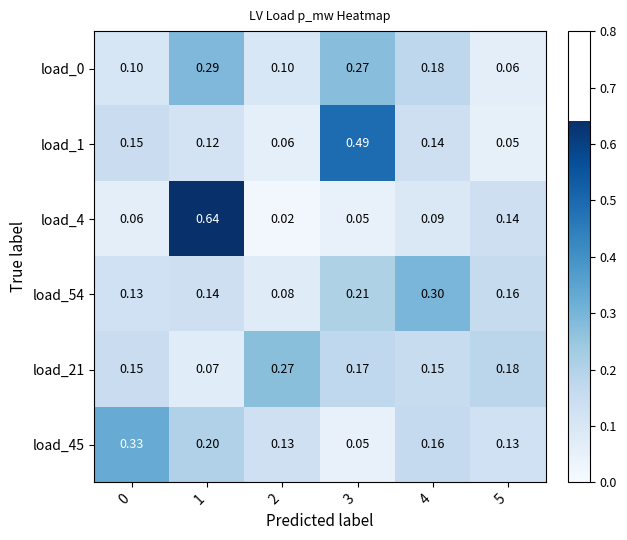

Which series has the largest total across all categories?

load_54